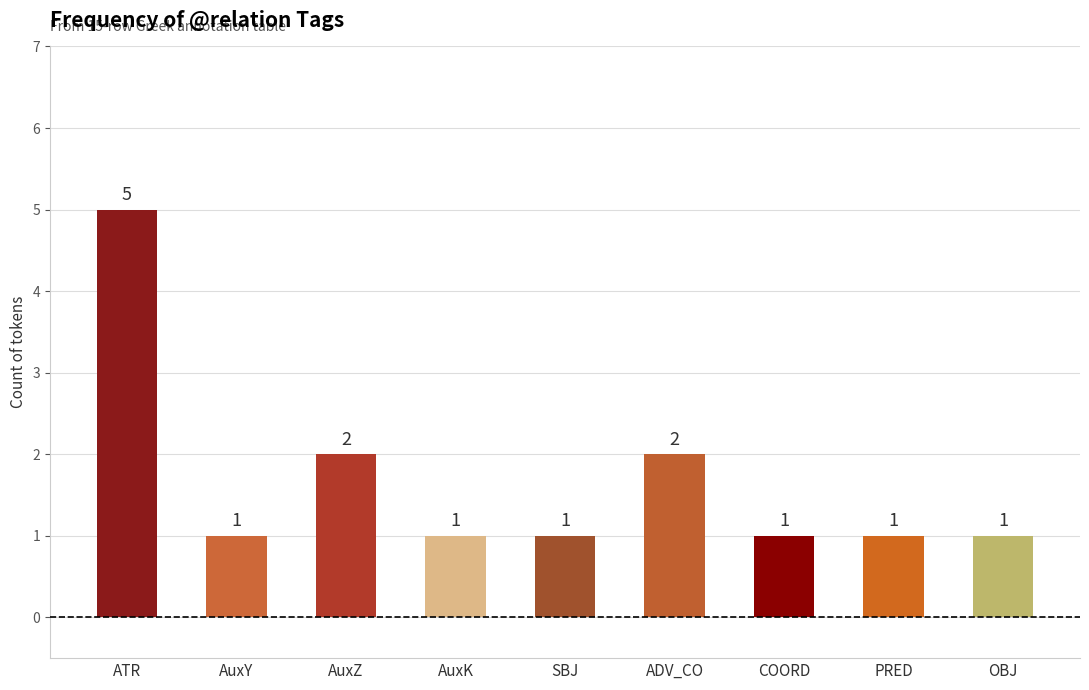

Count the number of categories in the chart.

9